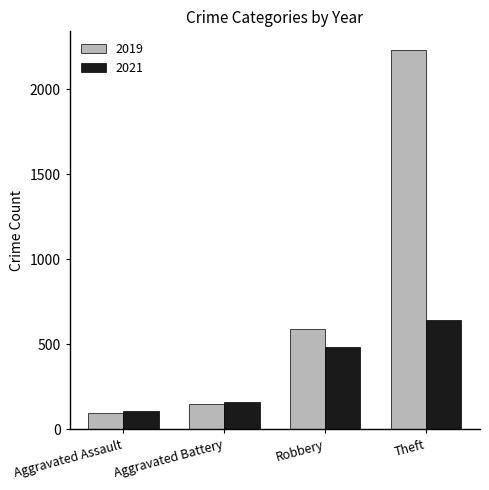

What is the average value of the 2021 series?

350